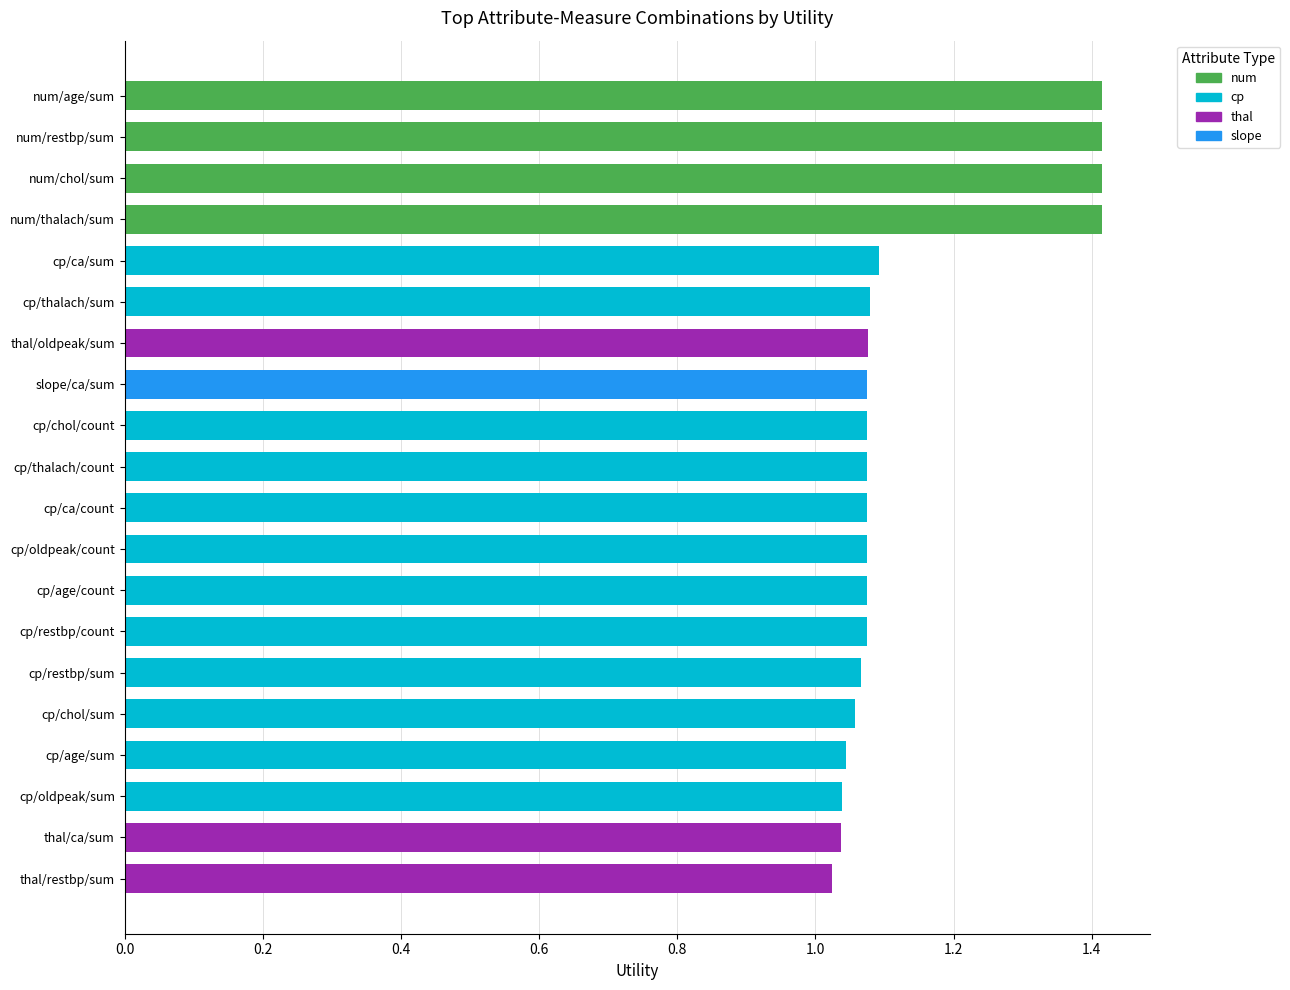

What is the approximate value at cp/age/count?

1.1